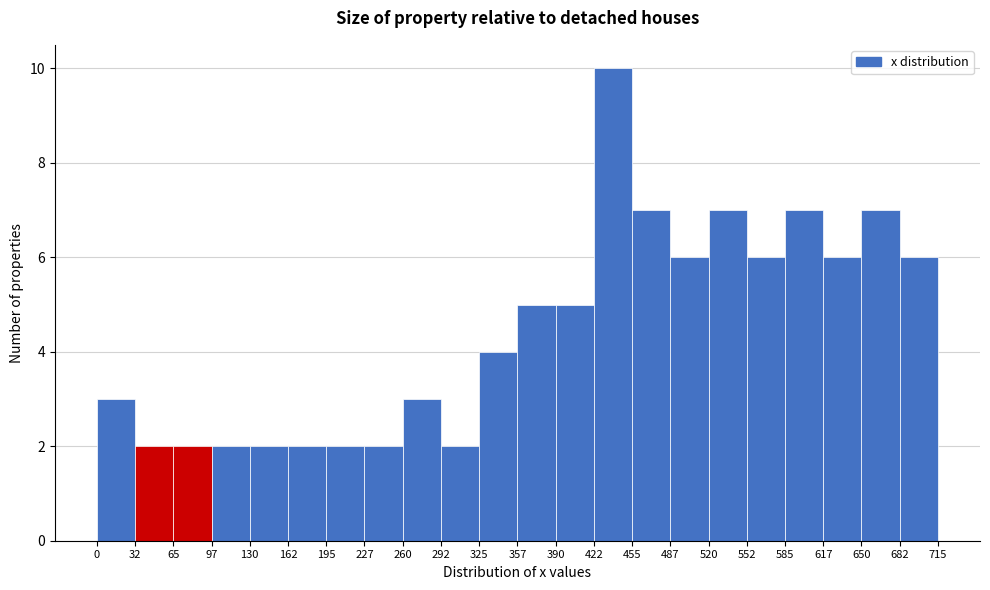

Reading left to right, list every bar in this chart as the range it spans on the x-axis followed by its height. The values are not printed on the chart, so give them approximately, as read against the axis.

0 to 32: 3
32 to 65: 2
65 to 97: 2
97 to 130: 2
130 to 162: 2
162 to 195: 2
195 to 227: 2
227 to 260: 2
260 to 292: 3
292 to 325: 2
325 to 357: 4
357 to 390: 5
390 to 422: 5
422 to 455: 10
455 to 487: 7
487 to 520: 6
520 to 552: 7
552 to 585: 6
585 to 617: 7
617 to 650: 6
650 to 682: 7
682 to 715: 6